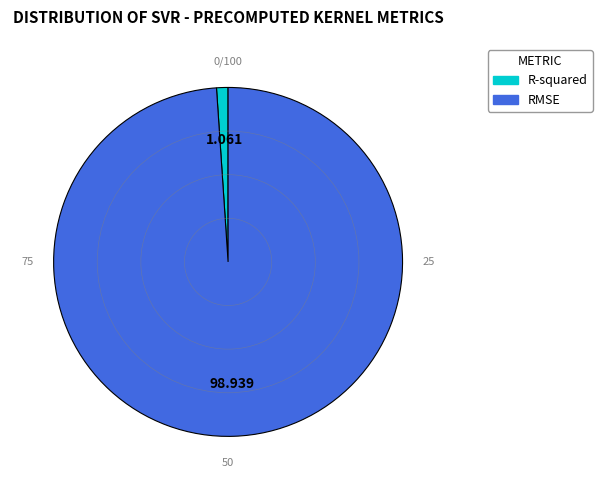

Rank the categories by value from highest to lowest.

RMSE, R-squared